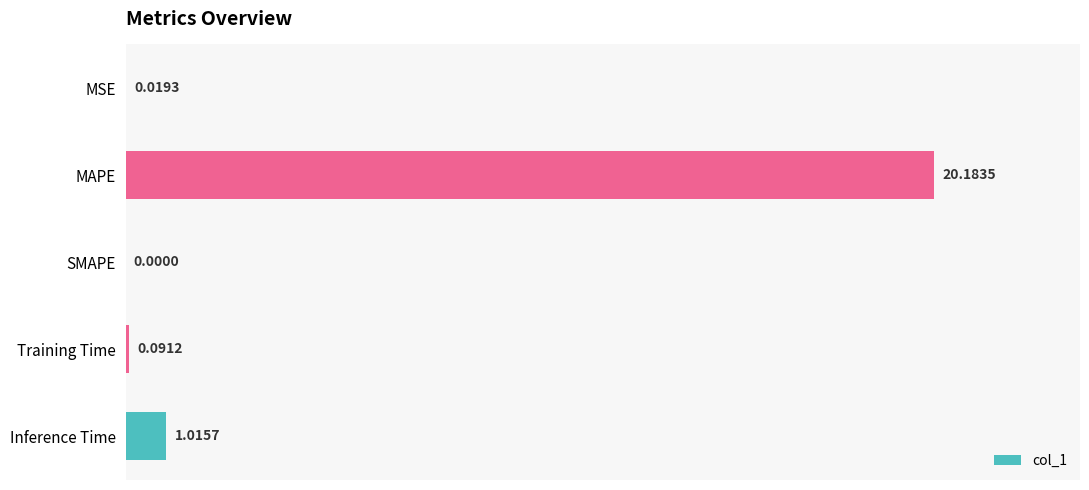

Where is the data nearest to the value 10?

Inference Time